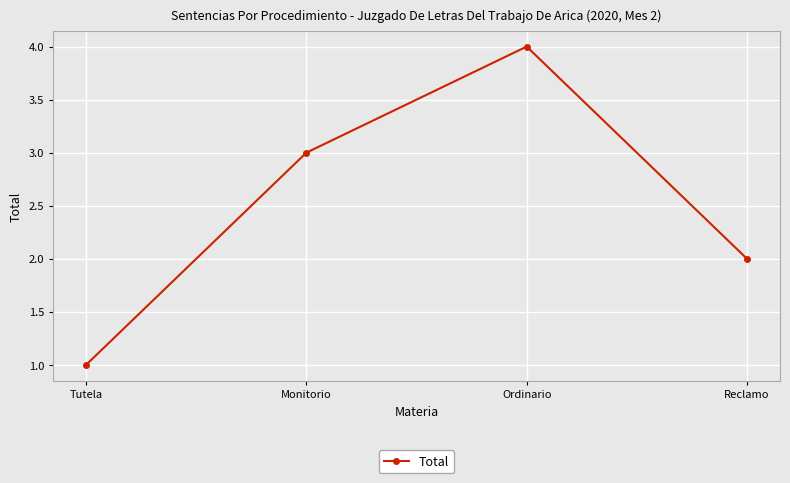

List the labels in order of value, largest first.

Ordinario, Monitorio, Reclamo, Tutela